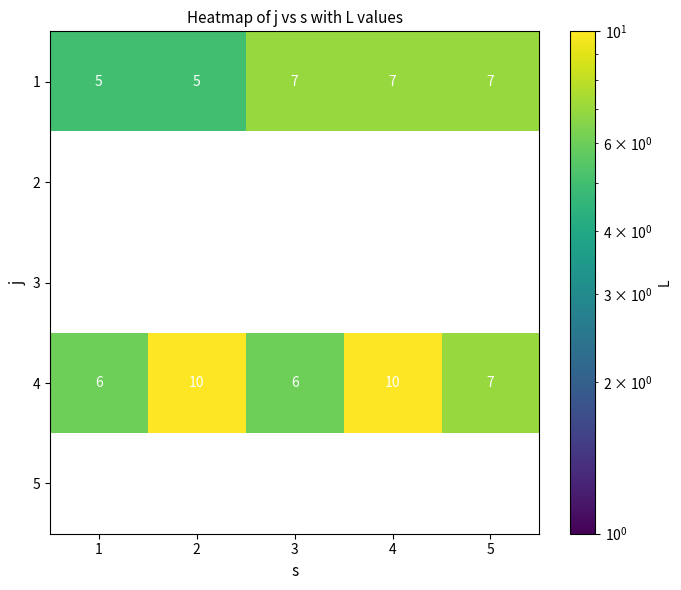

Reading right to left, list all the values displayed in this chart.

1: 5=7	4=7	3=7	2=5	1=5
2: 5=0	4=0	3=0	2=0	1=0
3: 5=0	4=0	3=0	2=0	1=0
4: 5=7	4=10	3=6	2=10	1=6
5: 5=0	4=0	3=0	2=0	1=0